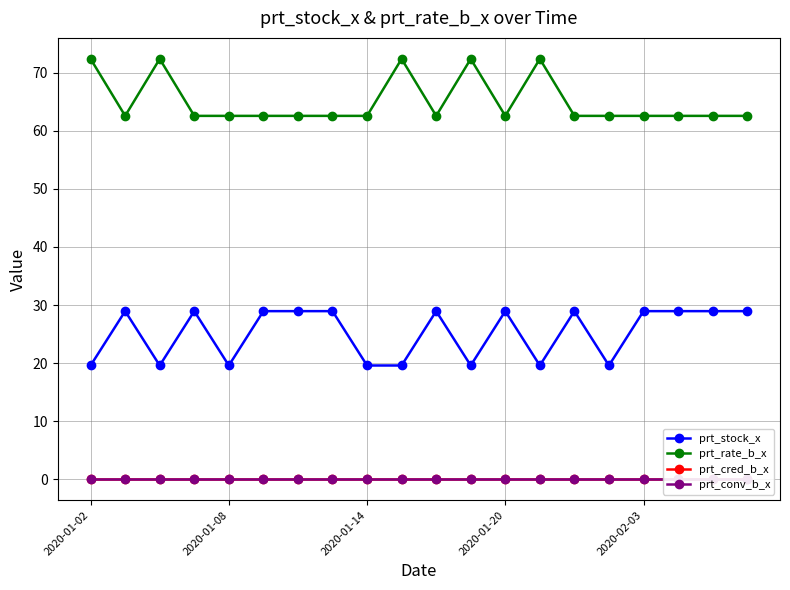

Rank the series by their maximum value, from highest to lowest.

prt_rate_b_x, prt_stock_x, prt_cred_b_x, prt_conv_b_x